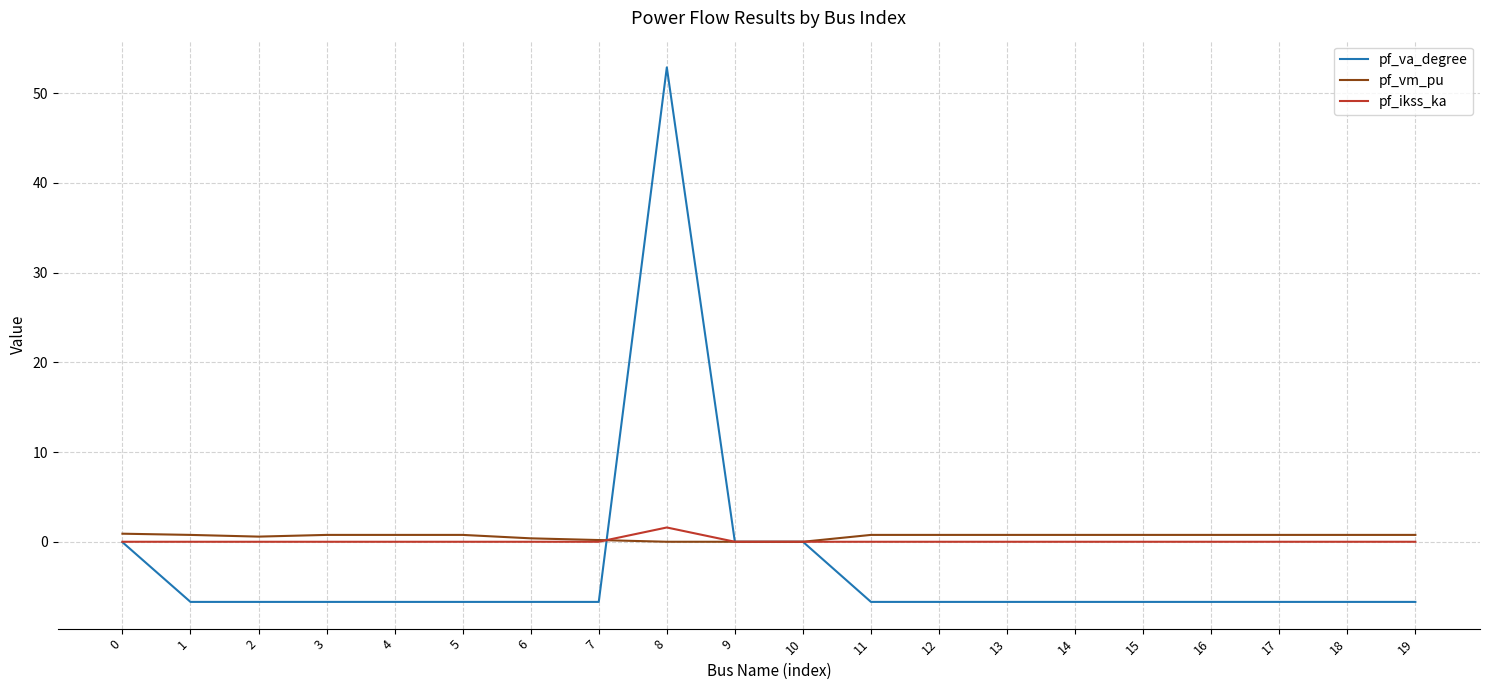

What is the highest value of the pf_ikss_ka series?

1.6